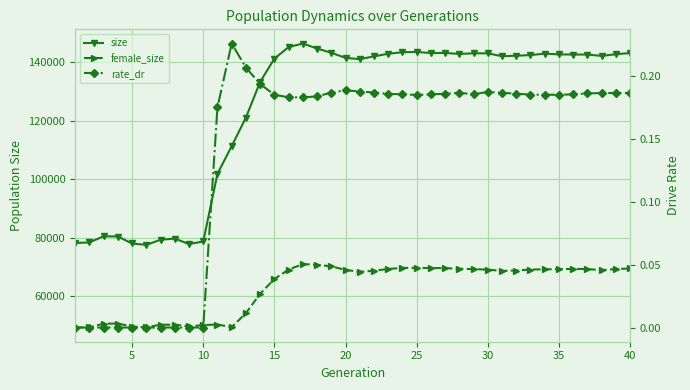

True or false: female_size and size cross at least once.

False